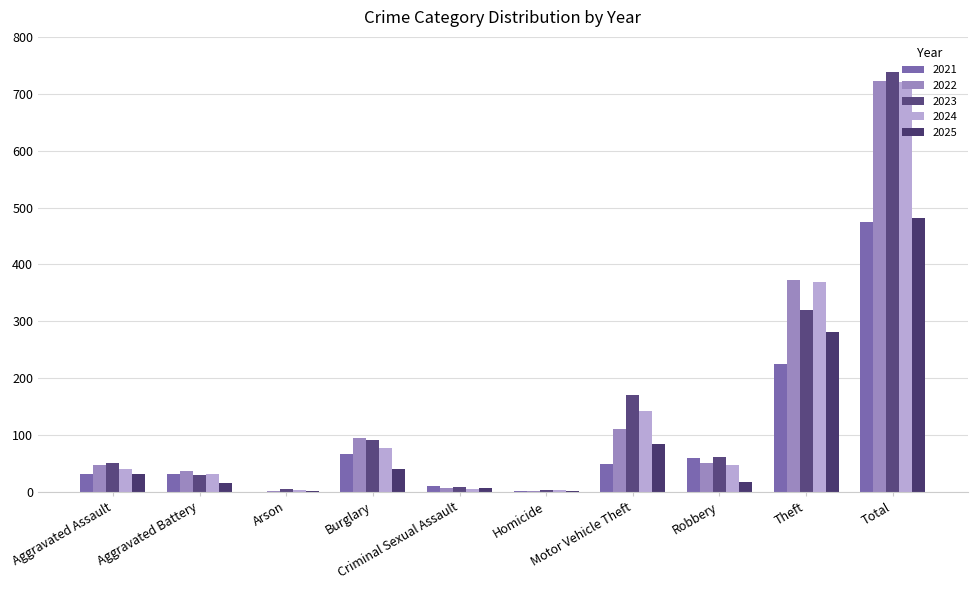

The value of 2022 at Arson is 2. True or false?

True